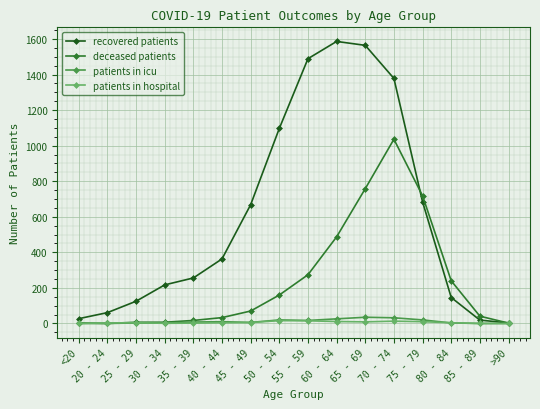

What is the value of the patients in icu point at the 5th from the left?

8